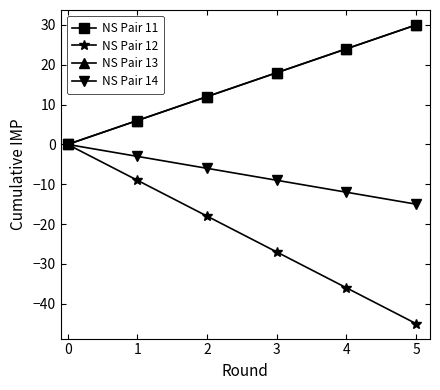

The NS Pair 11 series shows 0 at 0. True or false?

True